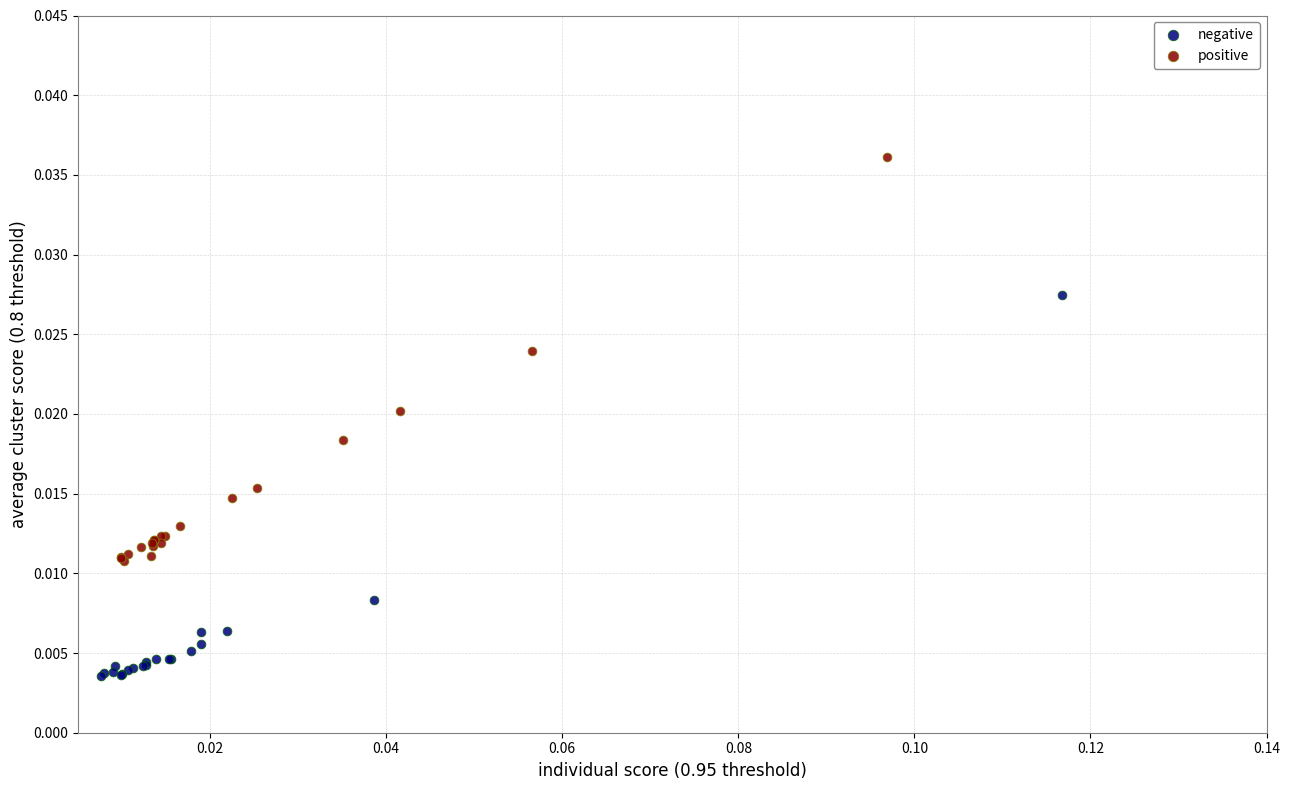

Which series has the largest Y range (max minus min)?

positive